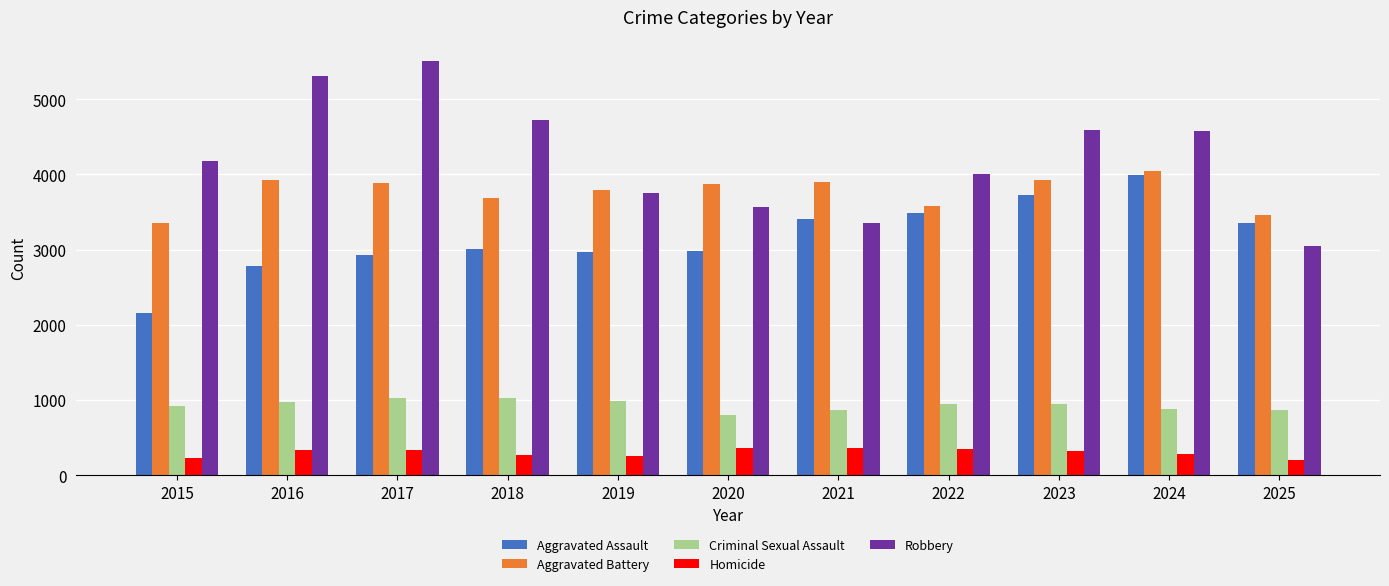

Which series has the largest range (max minus min)?

Robbery